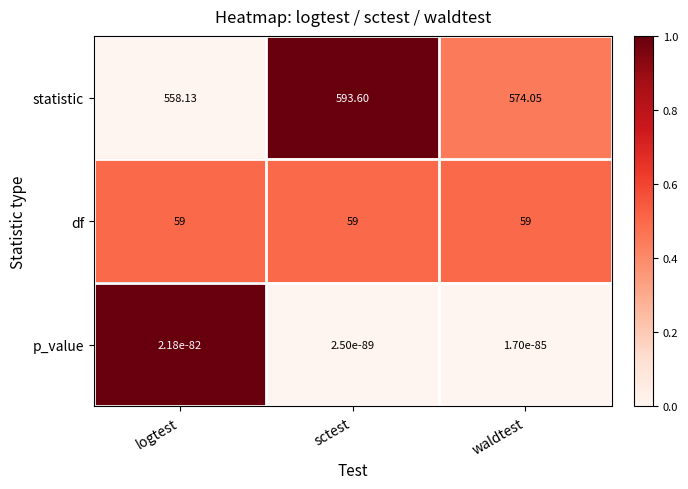

At how many categories does at least one series exceed 0?

3